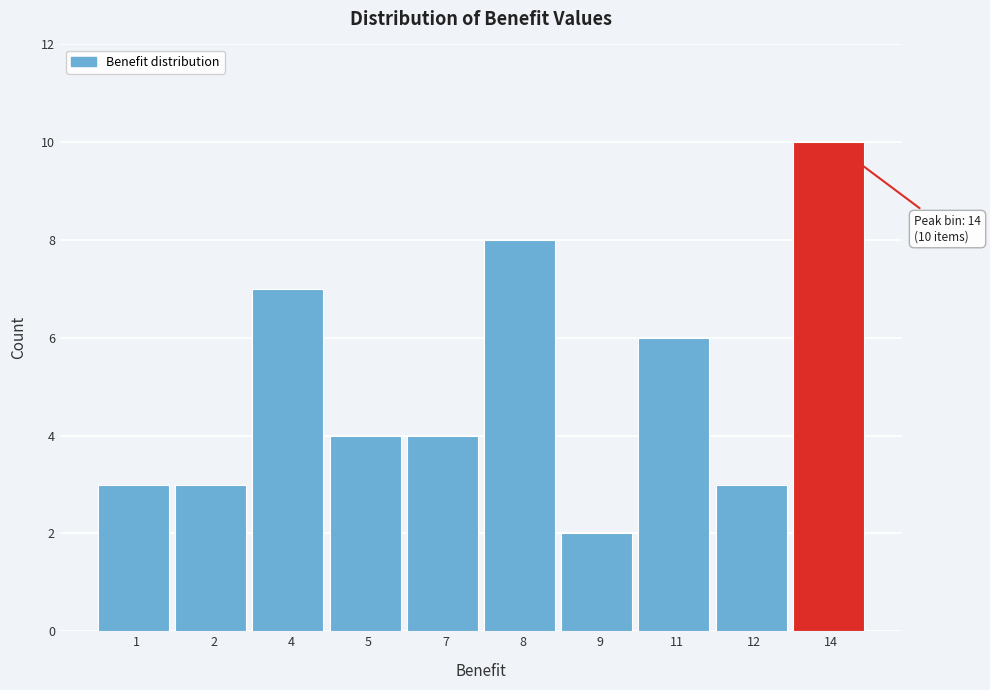

Reading right to left, extract all data points from this chart.

10	3	6	2	8	4	4	7	3	3